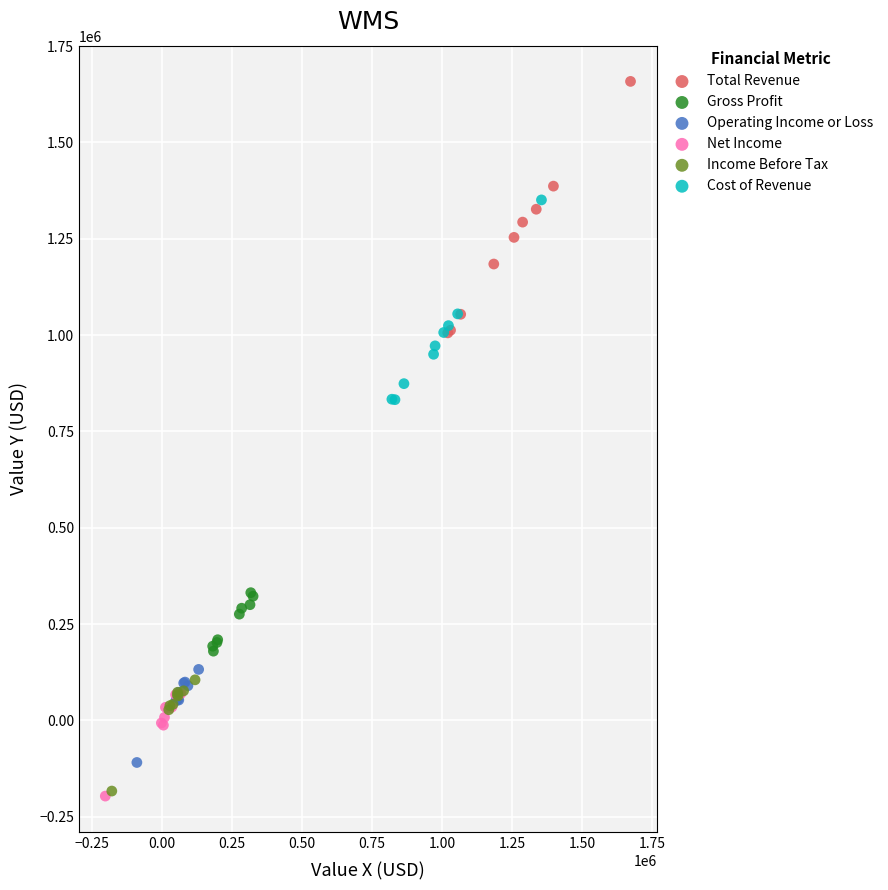

Which series contains the highest Y value?

Total Revenue